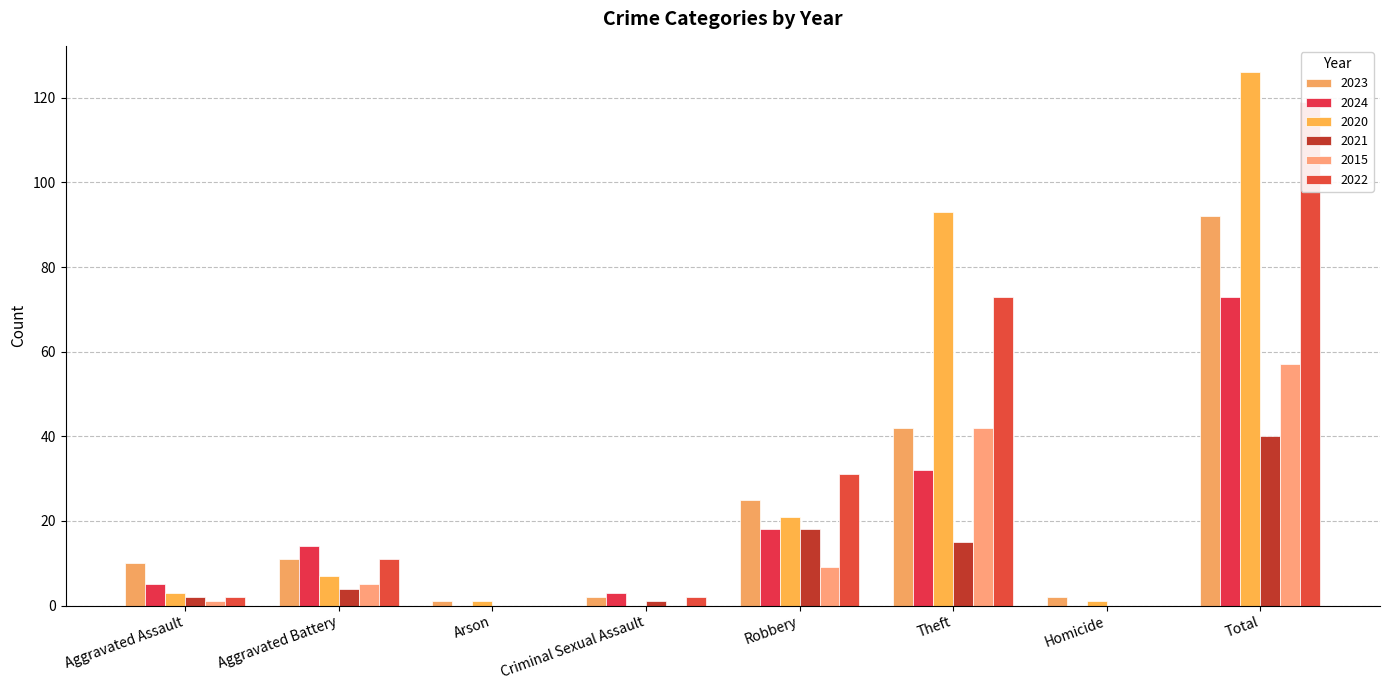

Is it true that 2024 equals -25 at Arson?

False